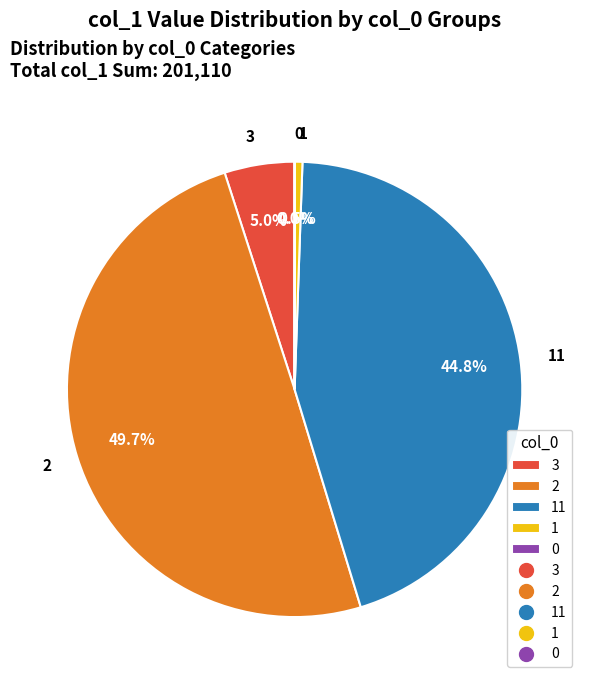

Is 11 the majority of the pie?

No